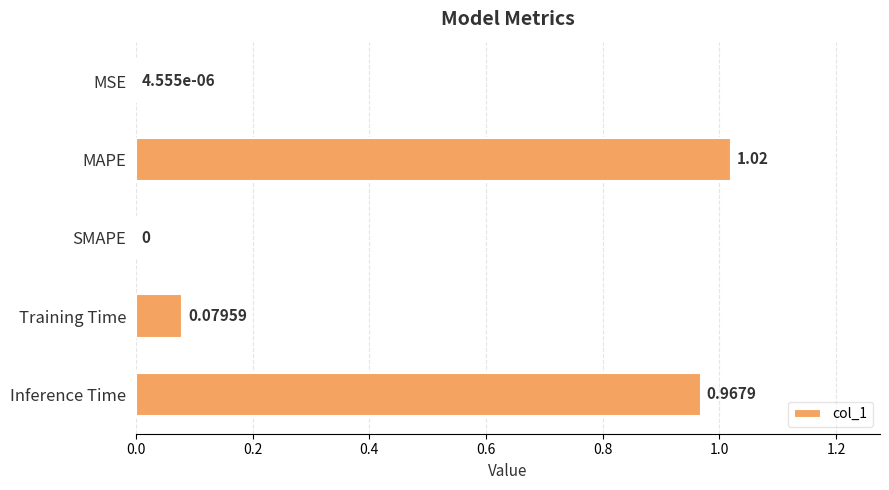

Are the bars grouped side by side (vs. stacked)?

No